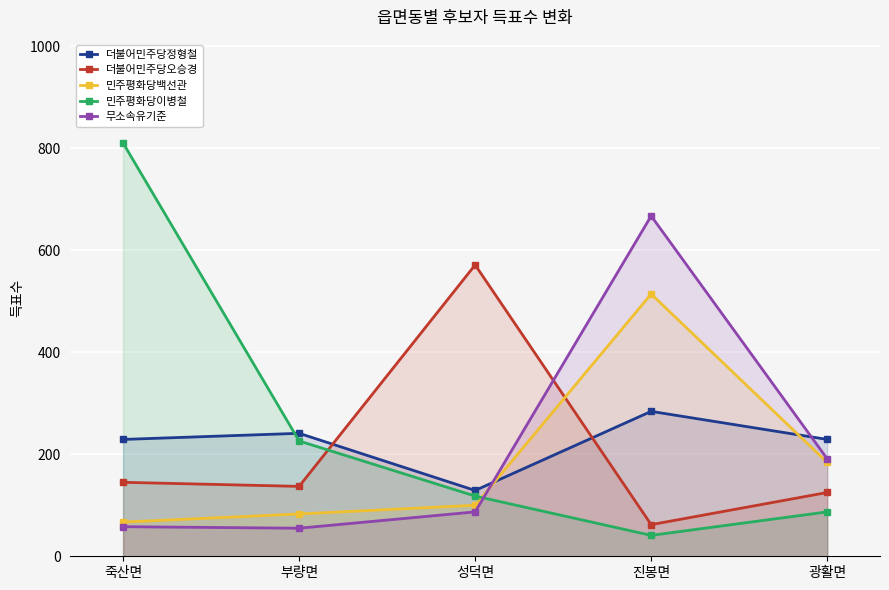

At 성덕면, list the series in order from smallest to largest.

무소속유기준, 민주평화당백선관, 민주평화당이병철, 더불어민주당정형철, 더불어민주당오승경